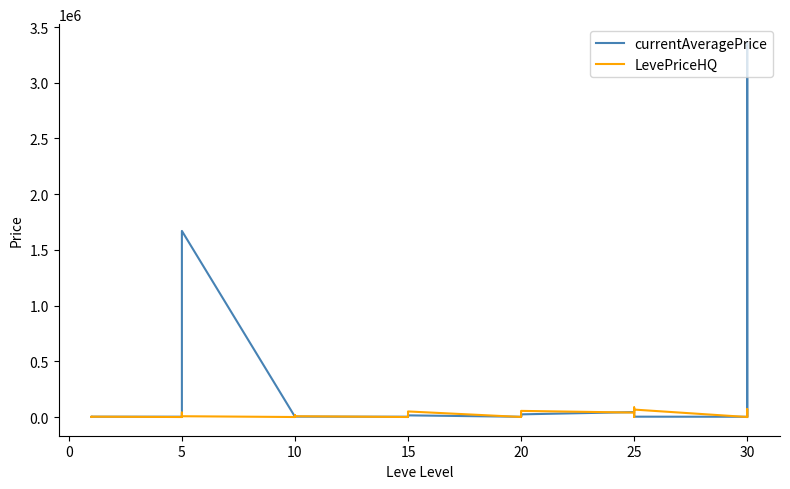

How many data points in LevePriceHQ are above 0?

17